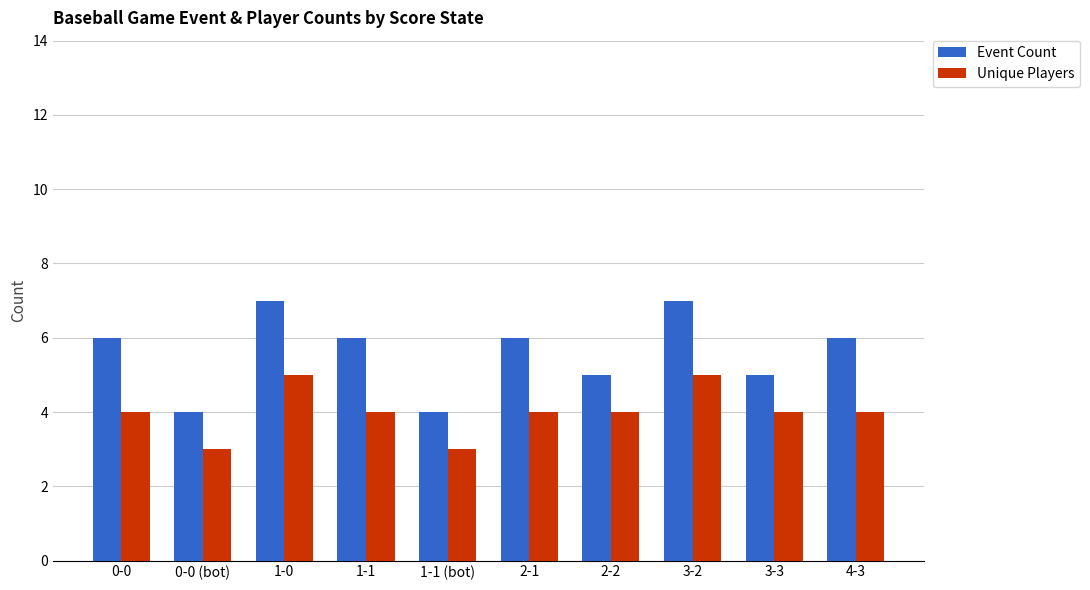

Which series has the largest total across all categories?

Event Count